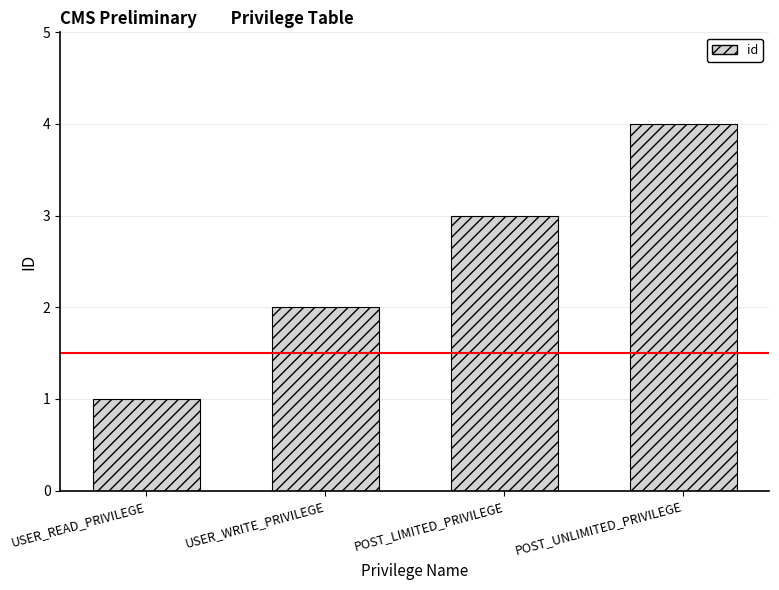

At which category does the chart reach its minimum across all series?

USER_READ_PRIVILEGE